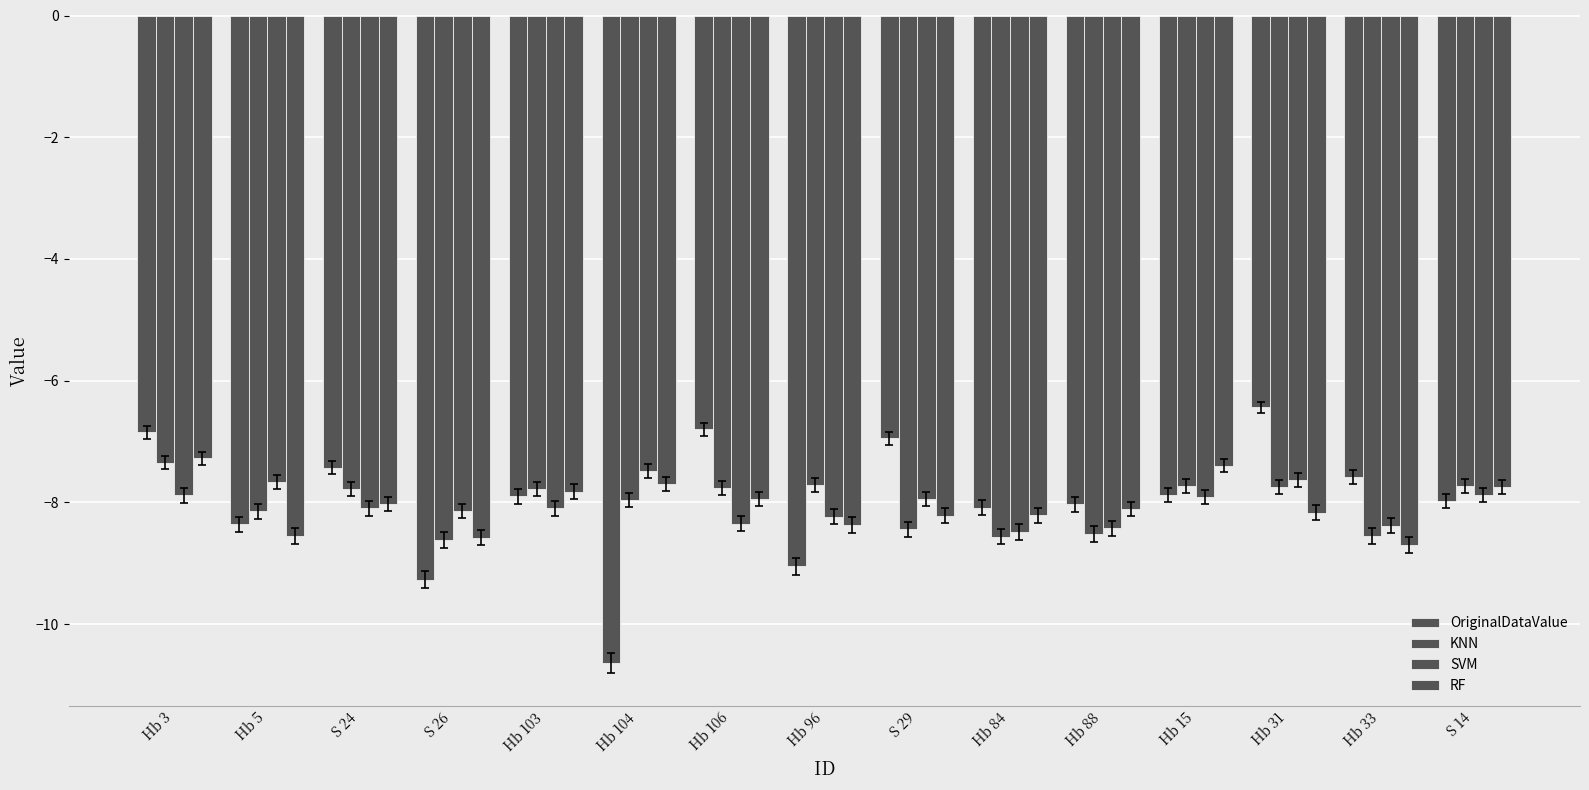

True or false: KNN has a value of -8.6 at Hb 84.

True